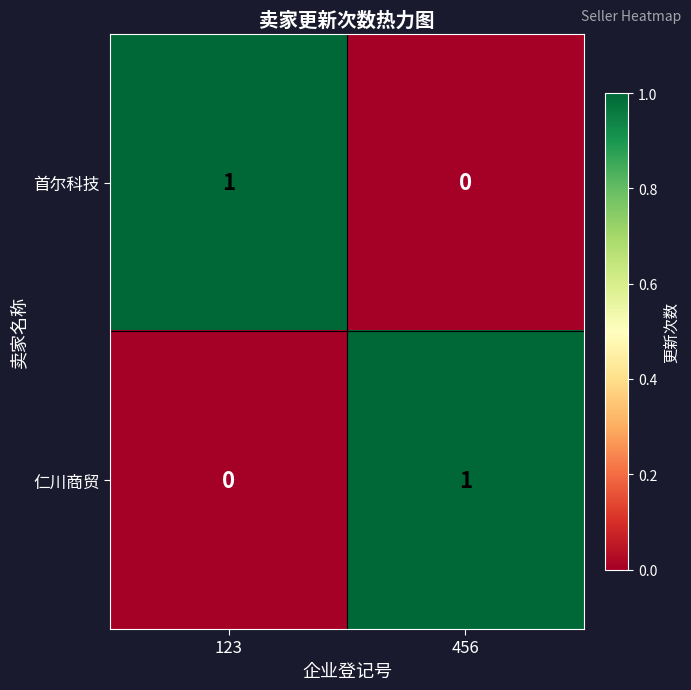

Rank the series at 123 from highest to lowest value.

首尔科技, 仁川商贸